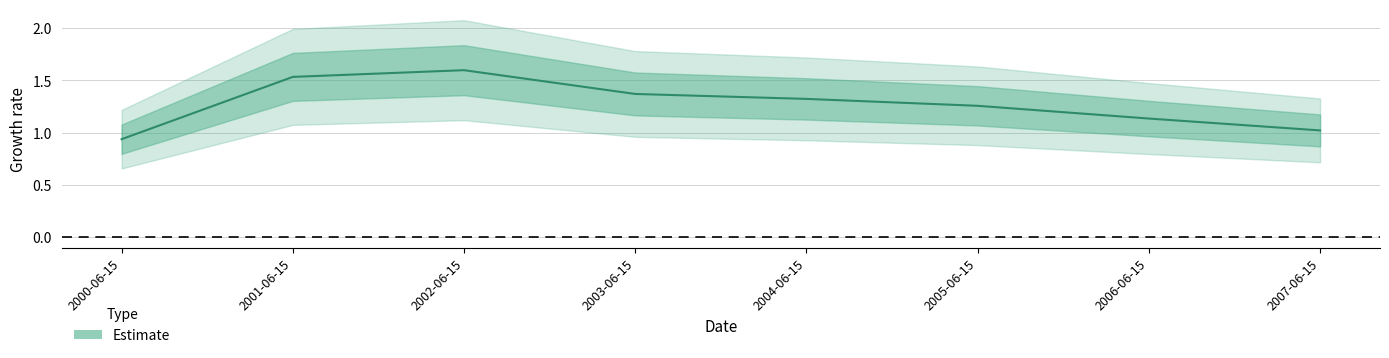

How many data points does each series have?

8